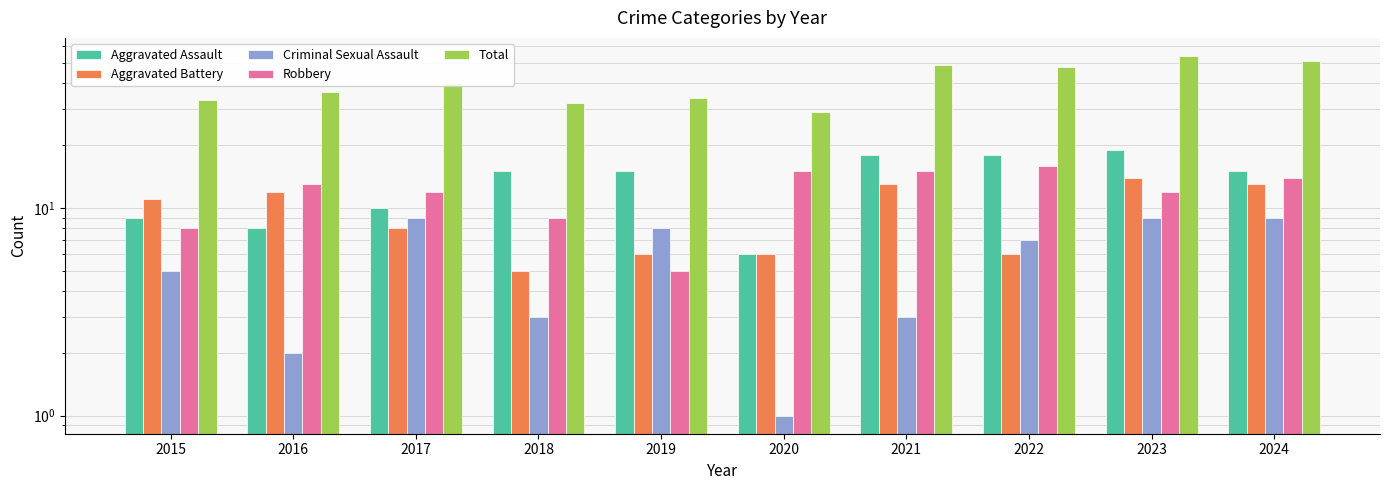

Which has a higher value, 2024 or 2017?

2024